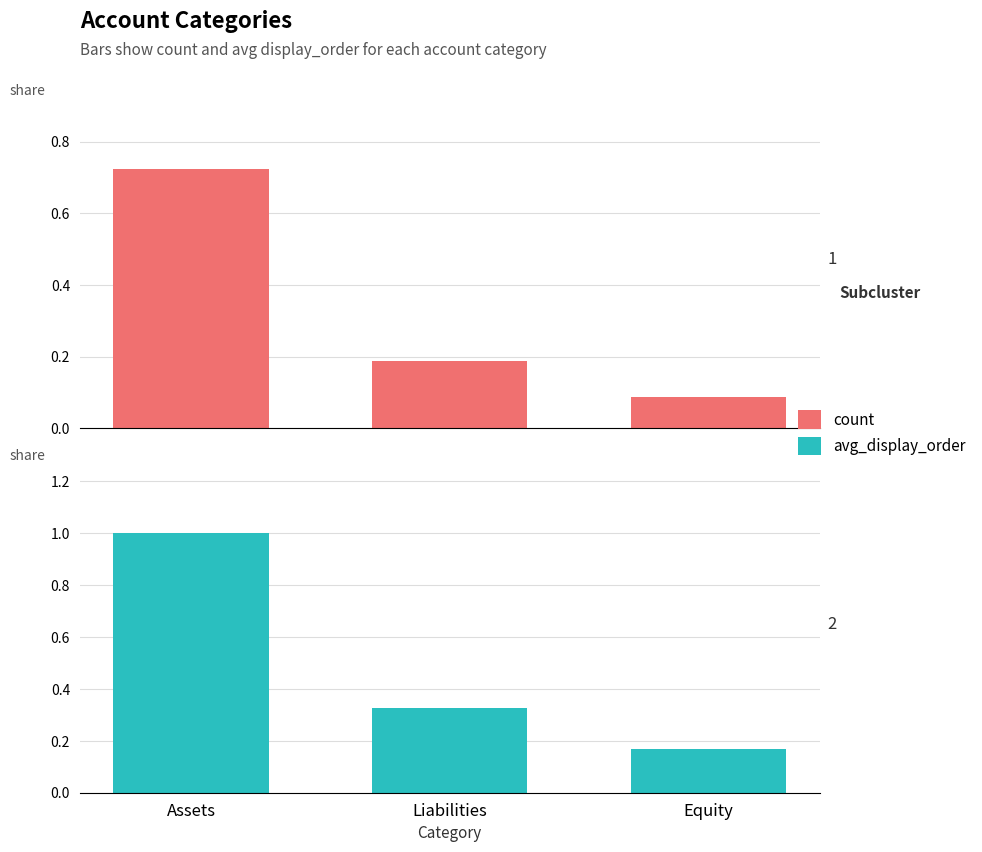

What is the maximum value for count?

0.7